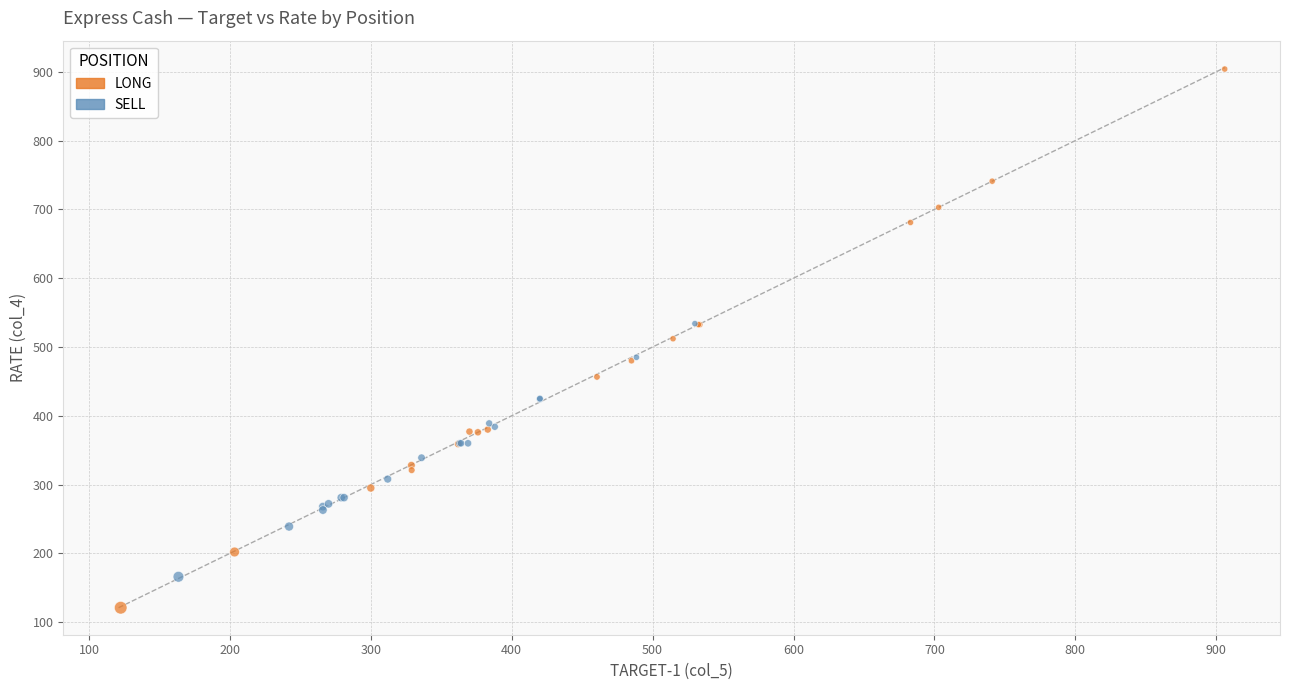

Which series reaches the minimum Y coordinate?

LONG